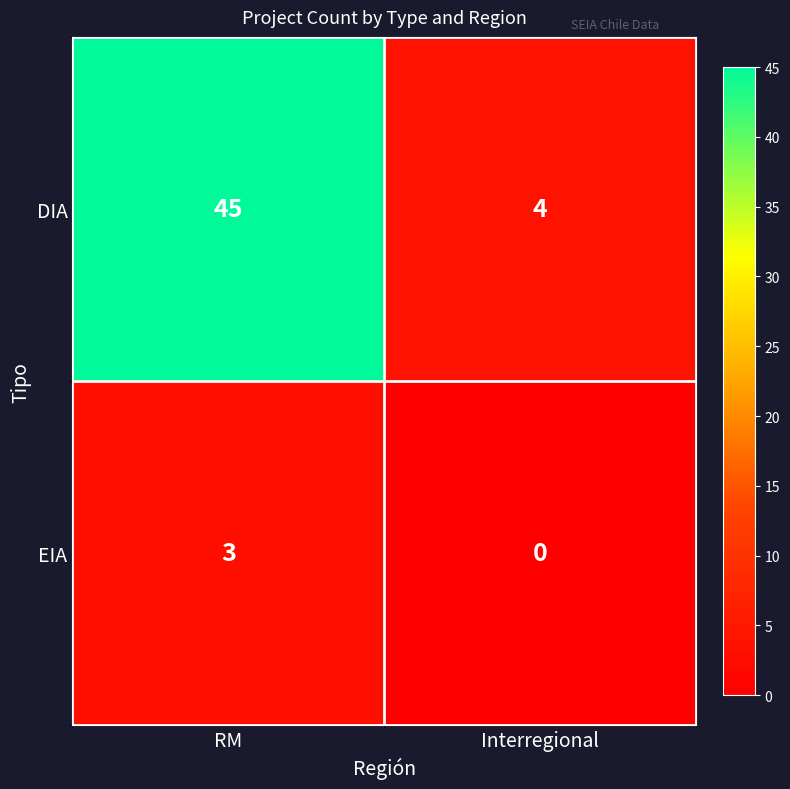

List the series in order of their peak value, lowest first.

EIA, DIA